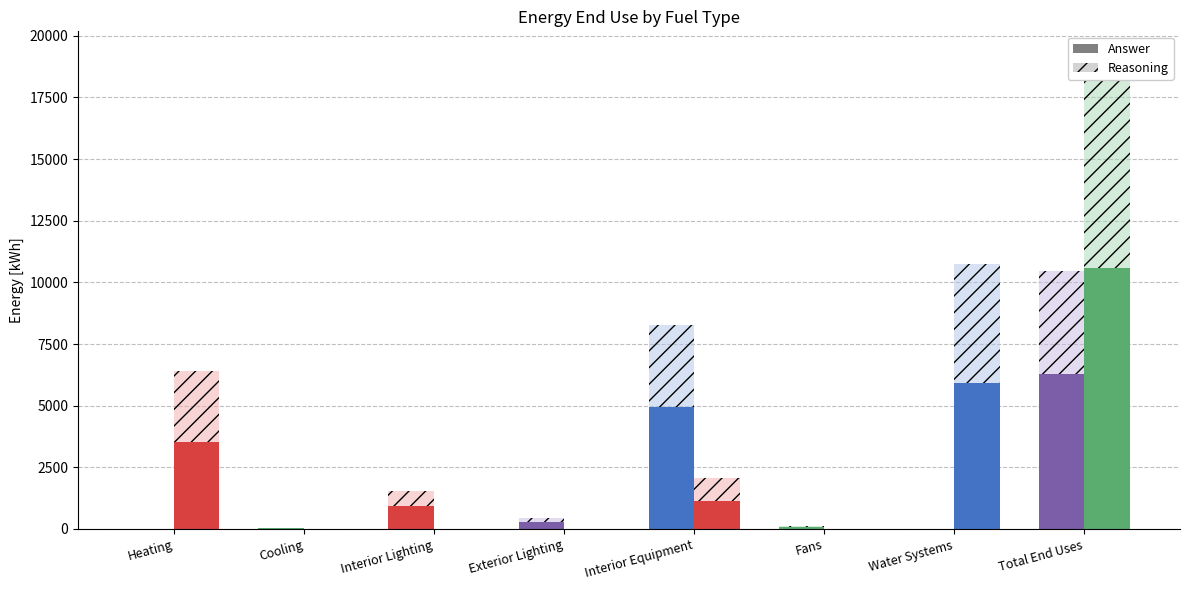

Is it true that Natural Gas [kWh] equals -12794.1 at Interior Lighting?

False